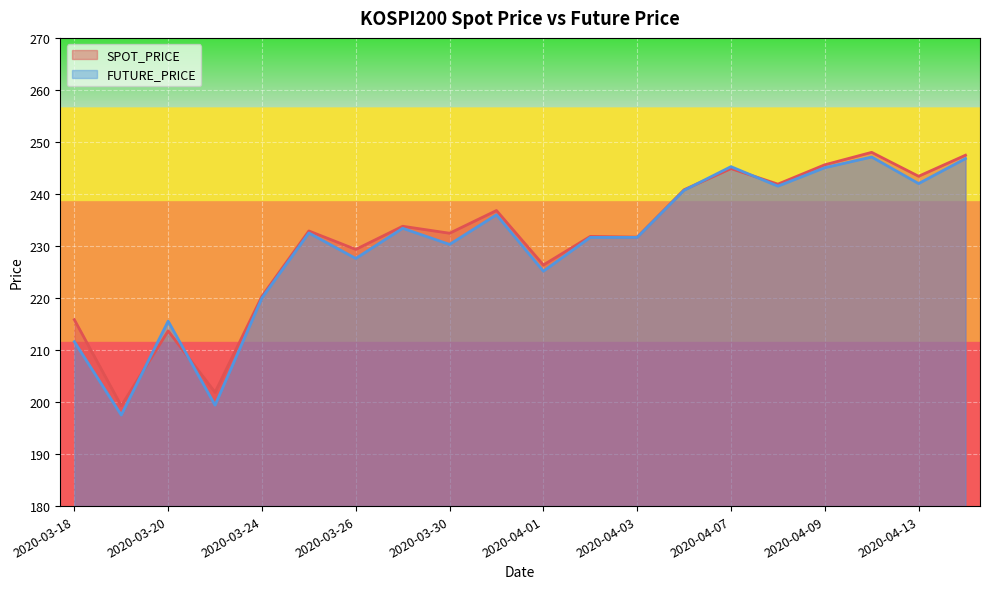

What are all the series names shown in the legend?

SPOT_PRICE, FUTURE_PRICE